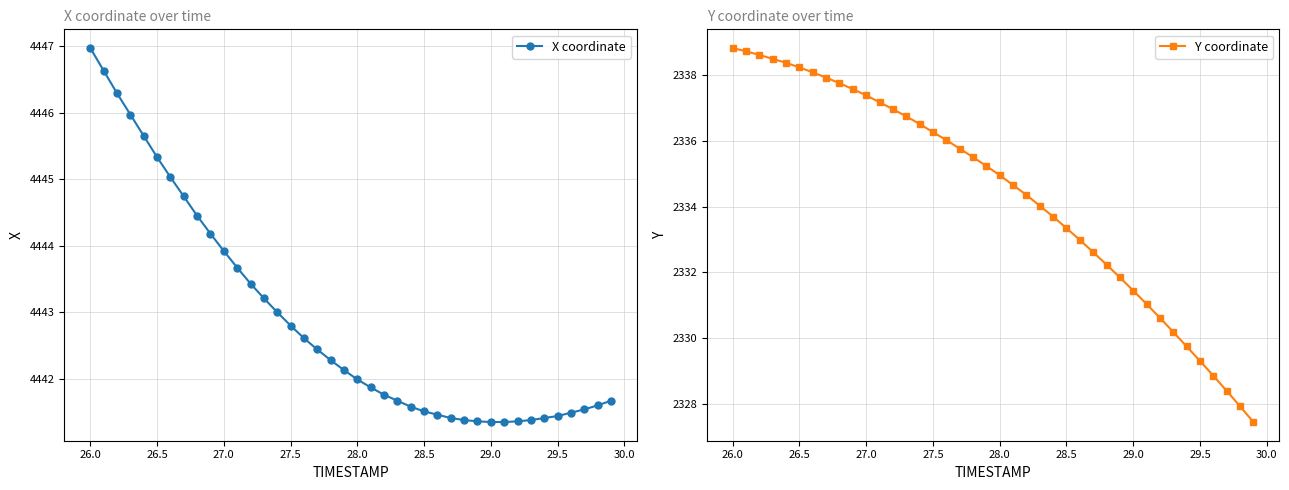

Which series has the widest spread of values?

Y coordinate